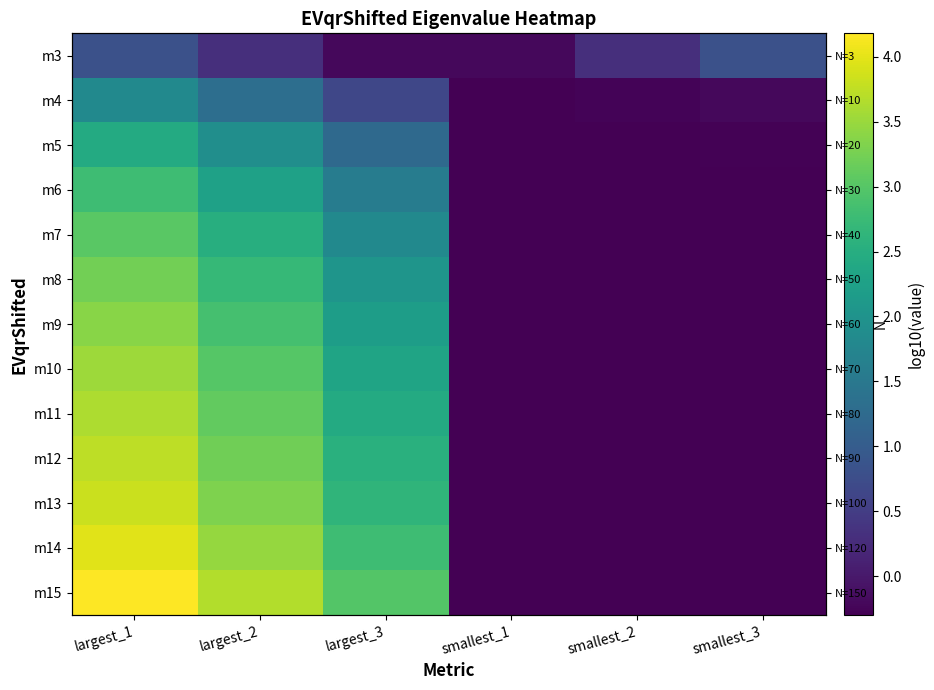

What is the total value across all series at smallest_2?

-3.2